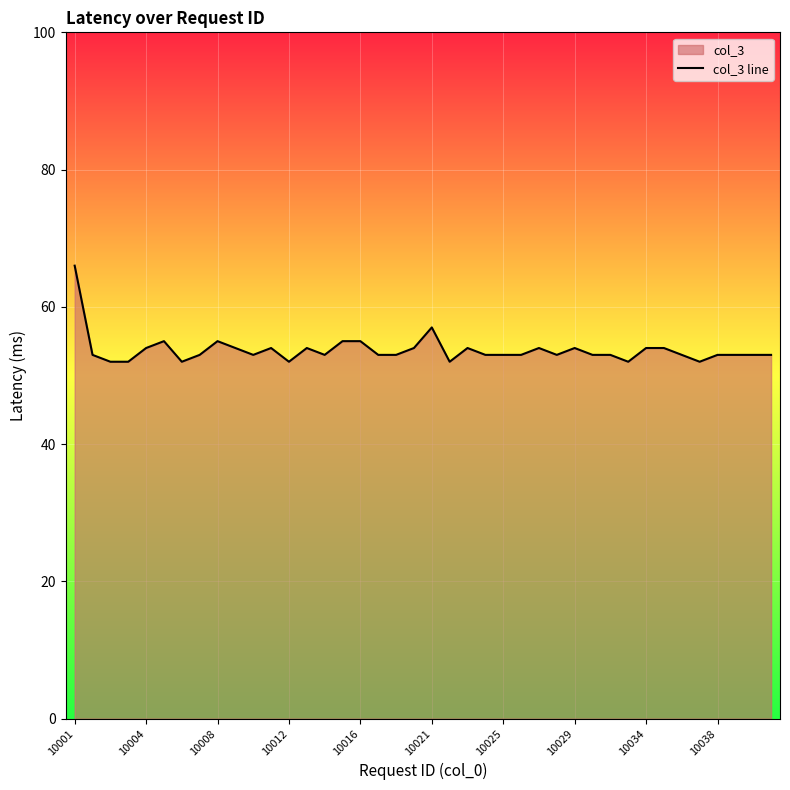

True or false: the data shows 35 at 10012.

False